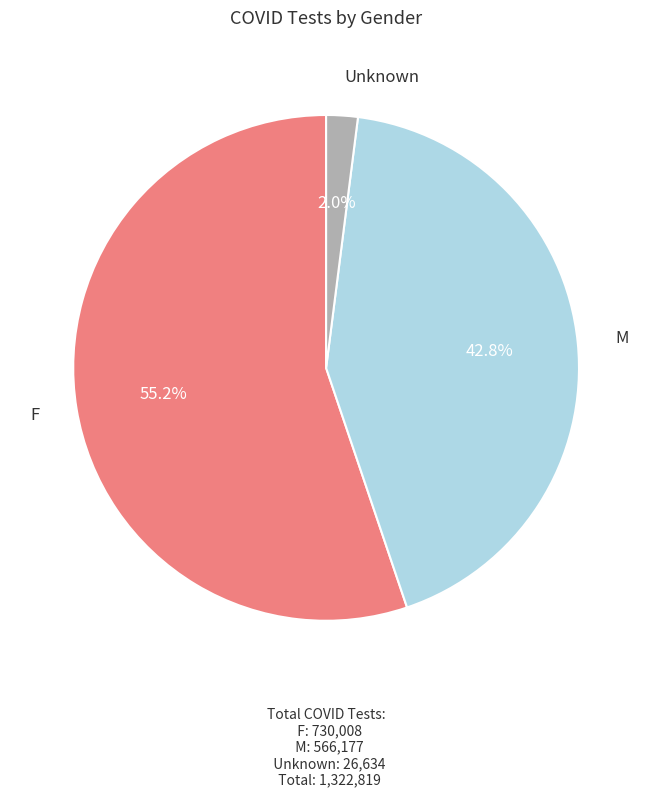

Does any single category account for the majority?

Yes